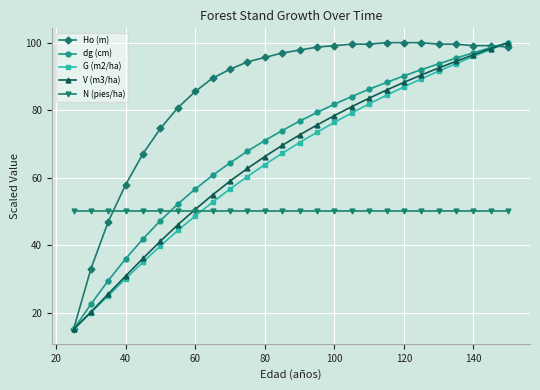

What is the maximum value shown in the chart?

100.0